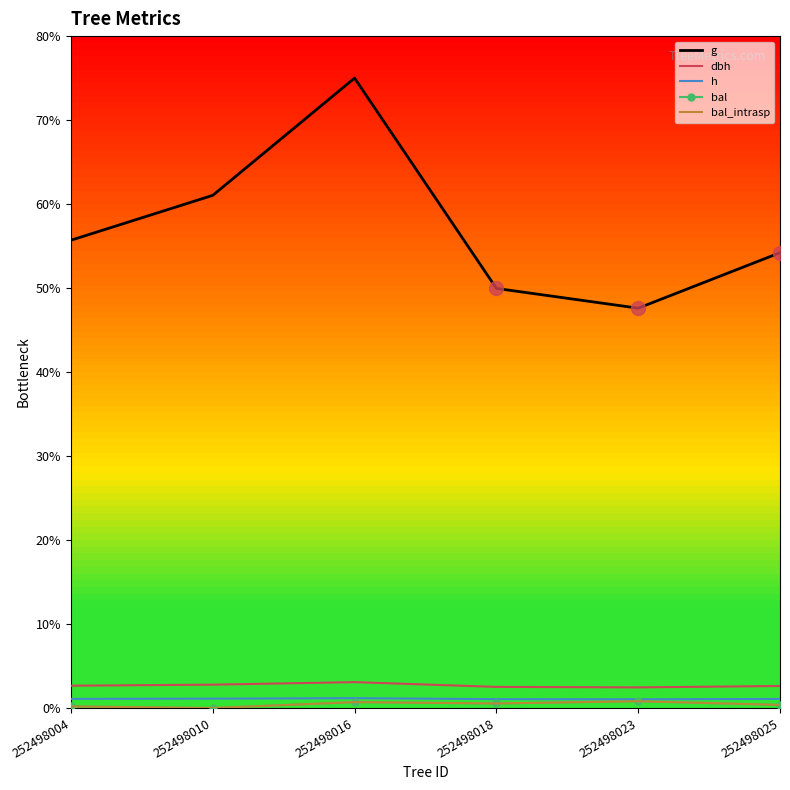

Does the chart have visible grid lines?

No